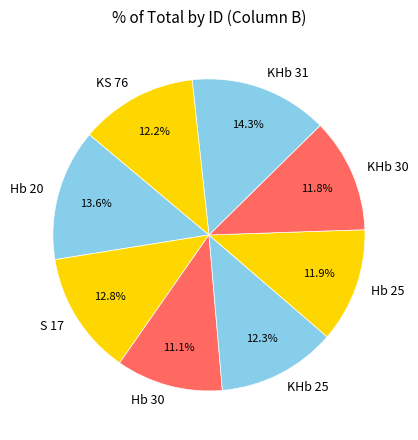

To the nearest percent, what is the difference between the KHb 30 and KHb 31 slice percentages?

2%